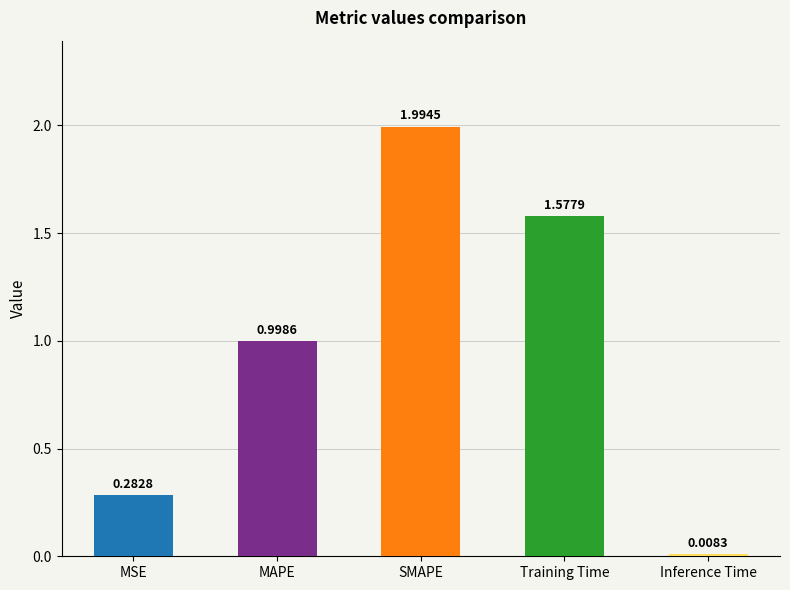

List the labels in order of value, smallest first.

Inference Time, MSE, MAPE, Training Time, SMAPE